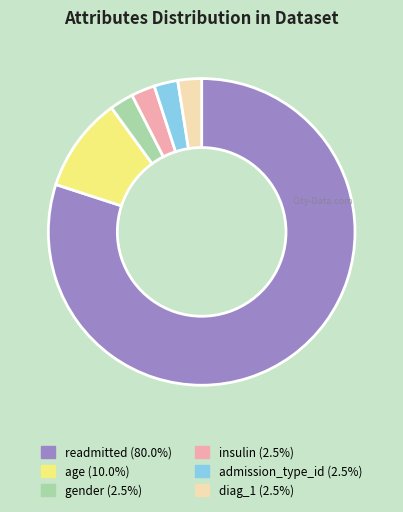

What is the ratio of the value at readmitted to the value at gender?

32.0